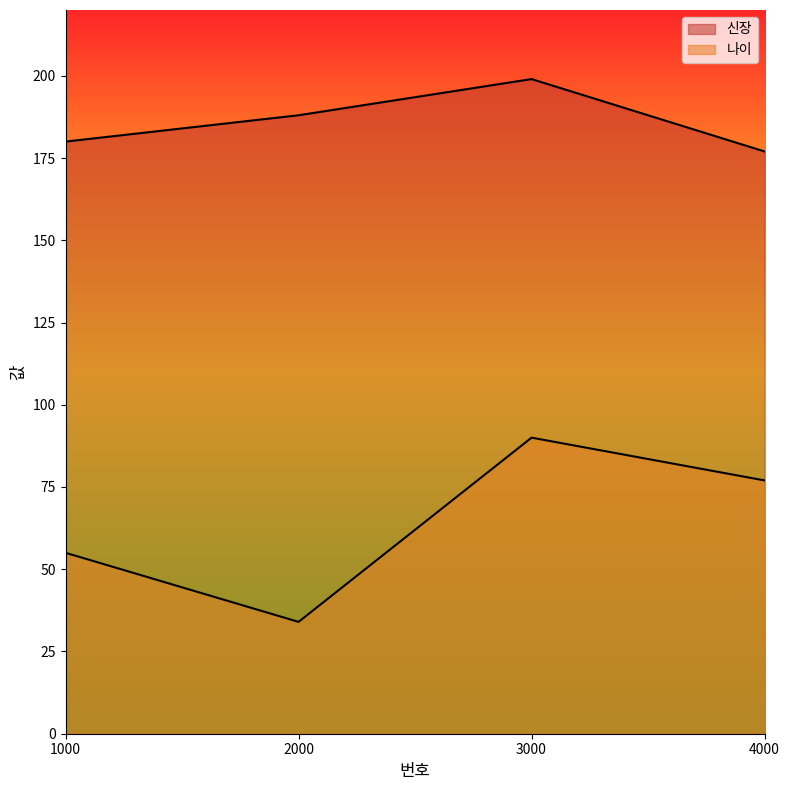

At which category does 신장 reach its first local peak?

3000